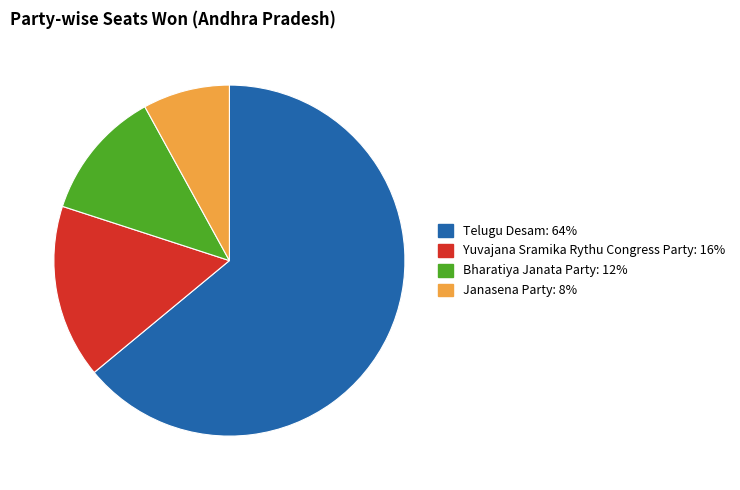

Rank the categories by value from lowest to highest.

Janasena Party, Bharatiya Janata Party, Yuvajana Sramika Rythu Congress Party, Telugu Desam